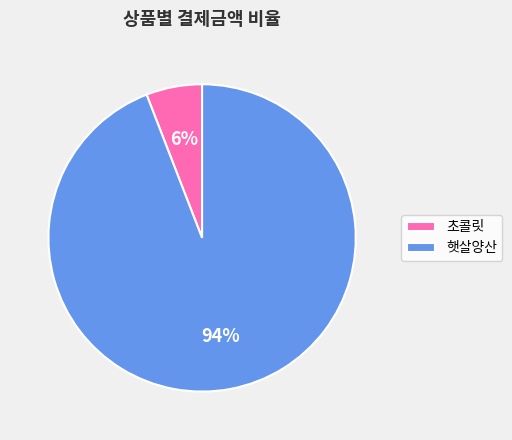

True or false: 햇살양산 accounts for 94% of the total.

True